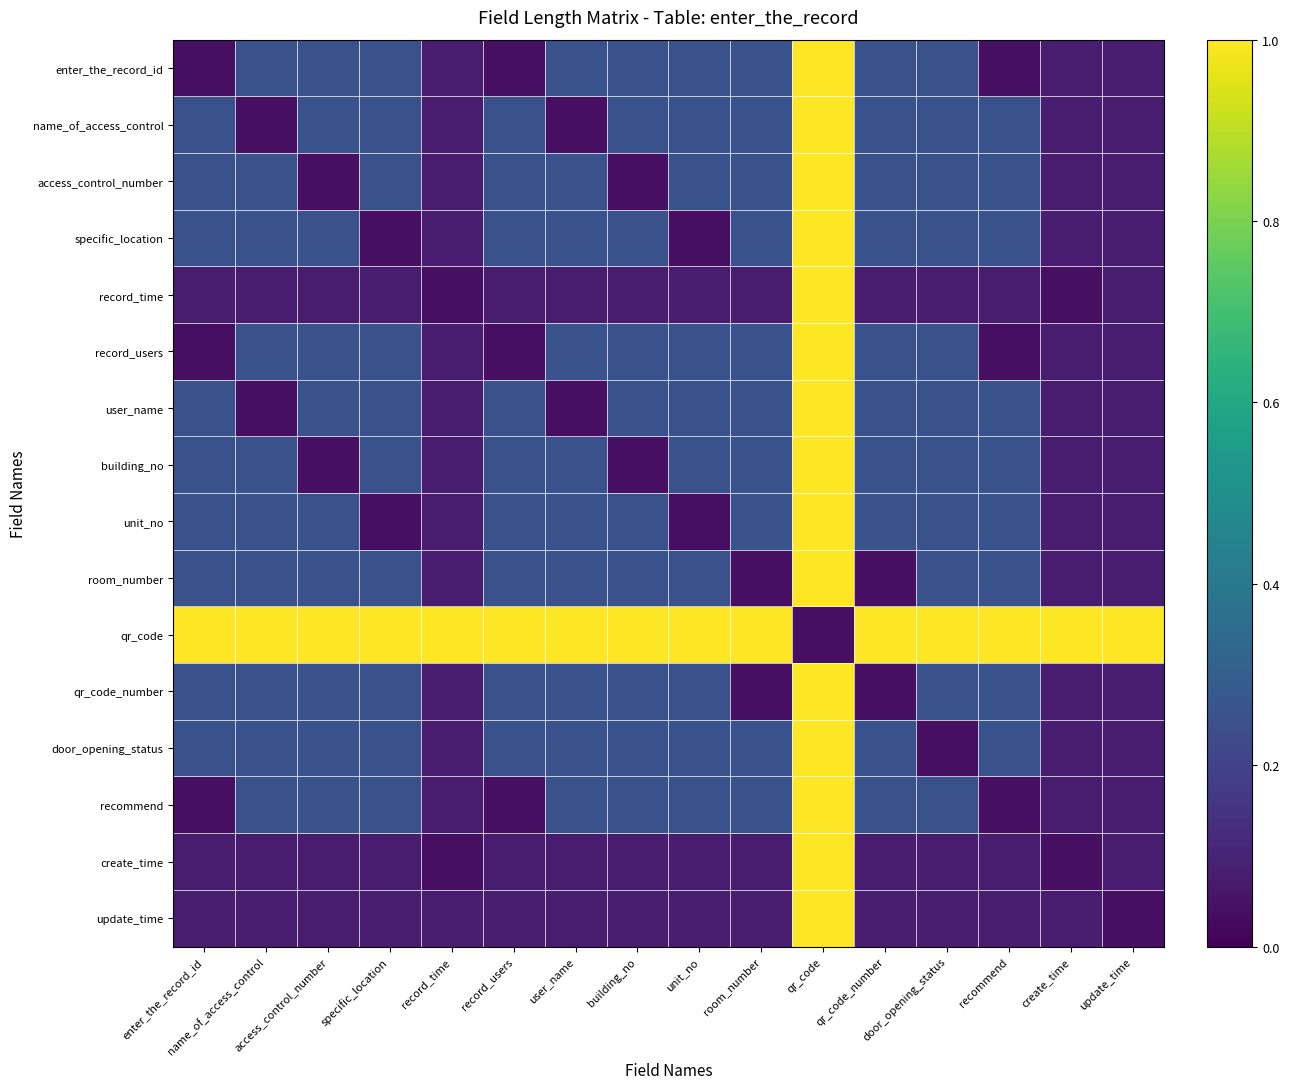

Rank the series by their maximum value, from lowest to highest.

enter_the_record_id, name_of_access_control, access_control_number, specific_location, record_time, record_users, user_name, building_no, unit_no, room_number, qr_code, qr_code_number, door_opening_status, recommend, create_time, update_time